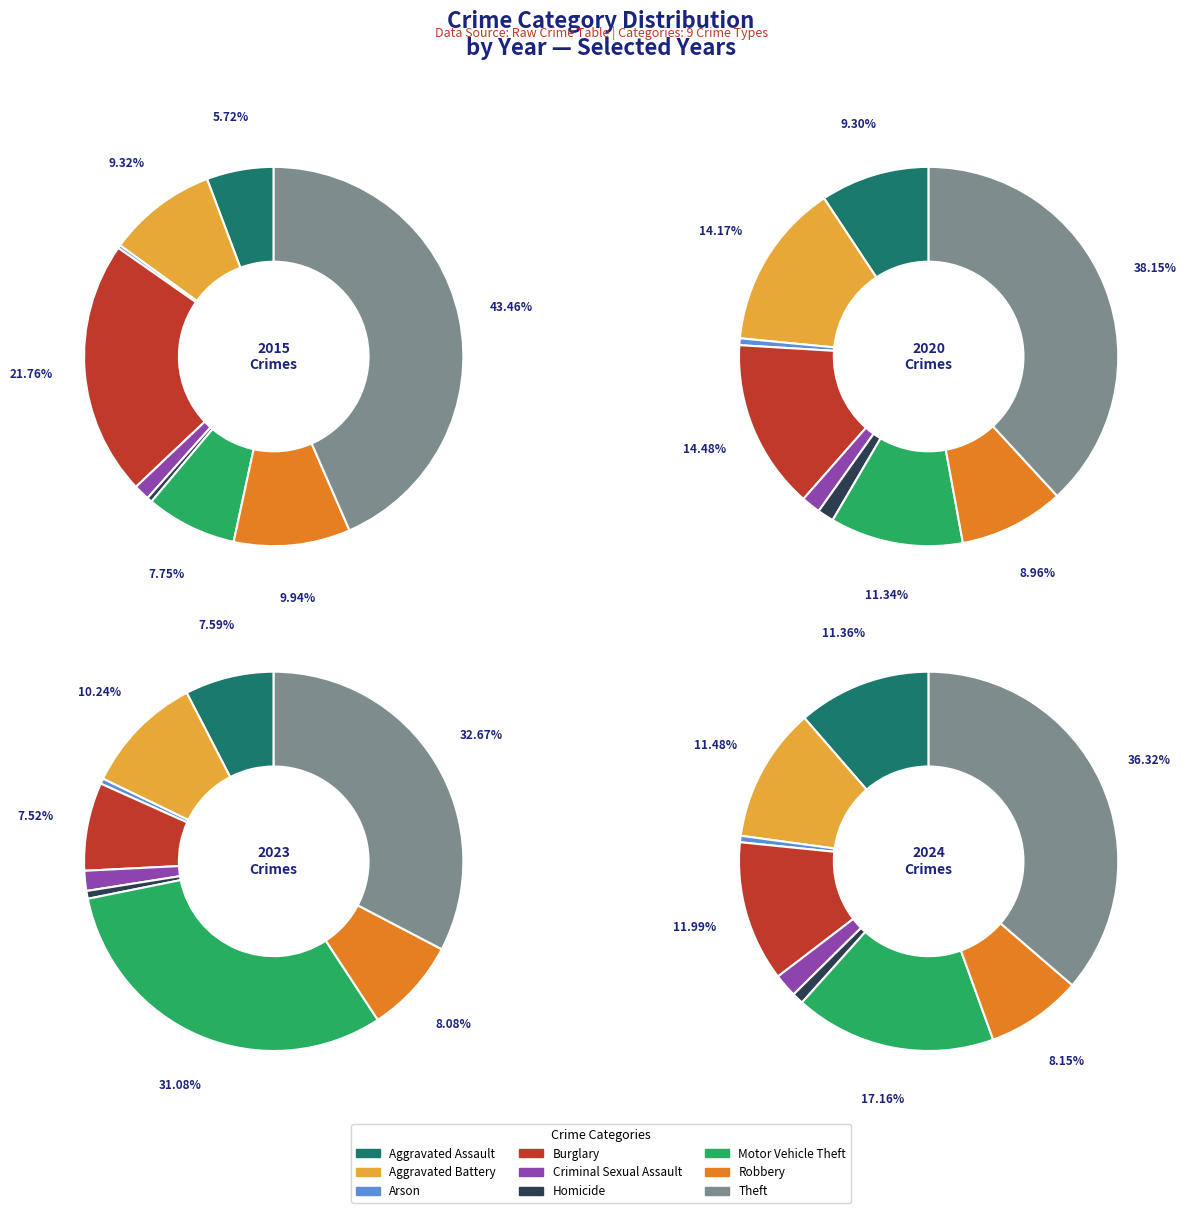

What portion of the pie excludes values_2020?

90.7%